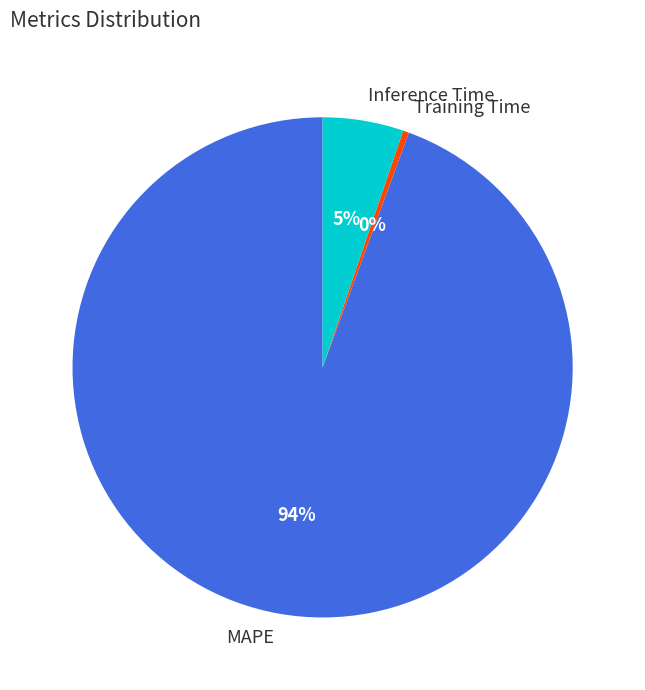

Does Inference Time account for over 50% of the chart?

No